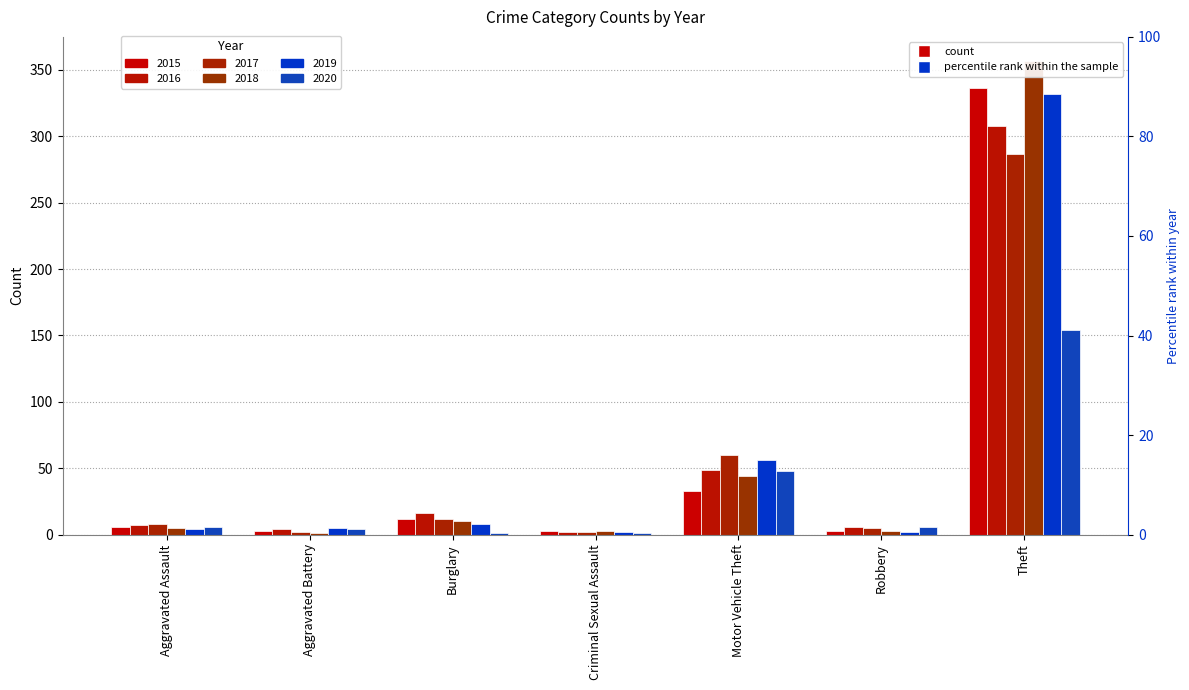

Are the bars grouped side by side (vs. stacked)?

Yes